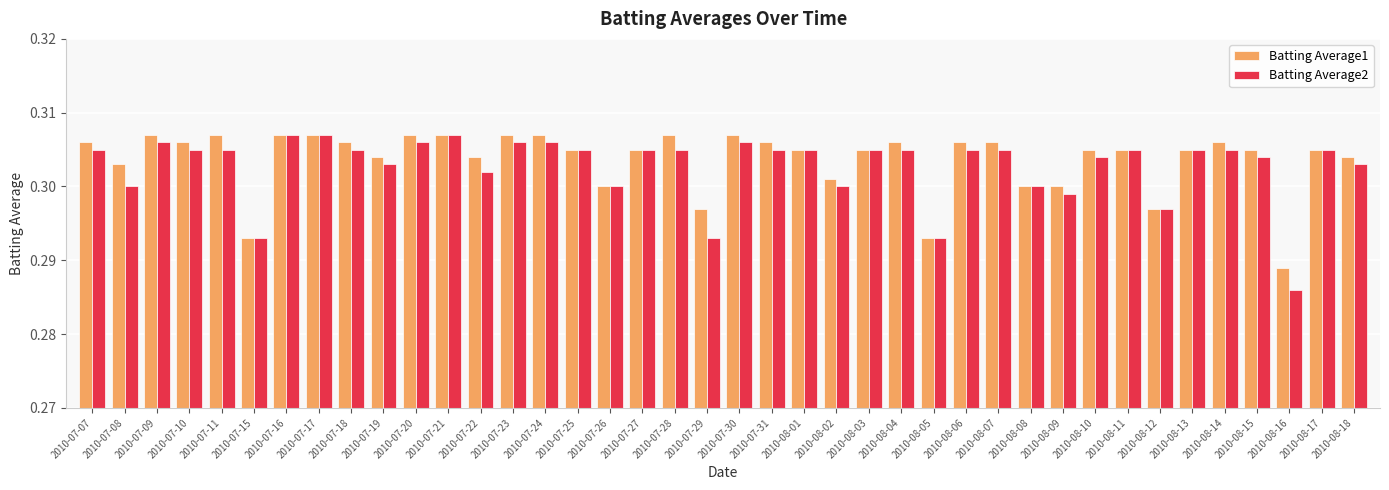

At which label is Batting Average1 closest to 0?

2010-08-16